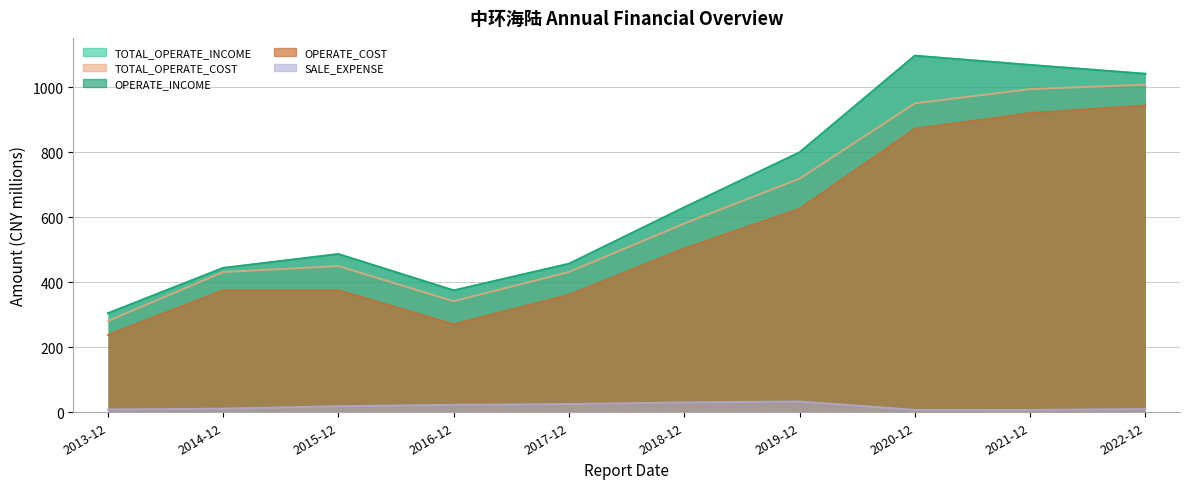

True or false: TOTAL_OPERATE_COST has a value of 1008.2 at 2022-12.

True